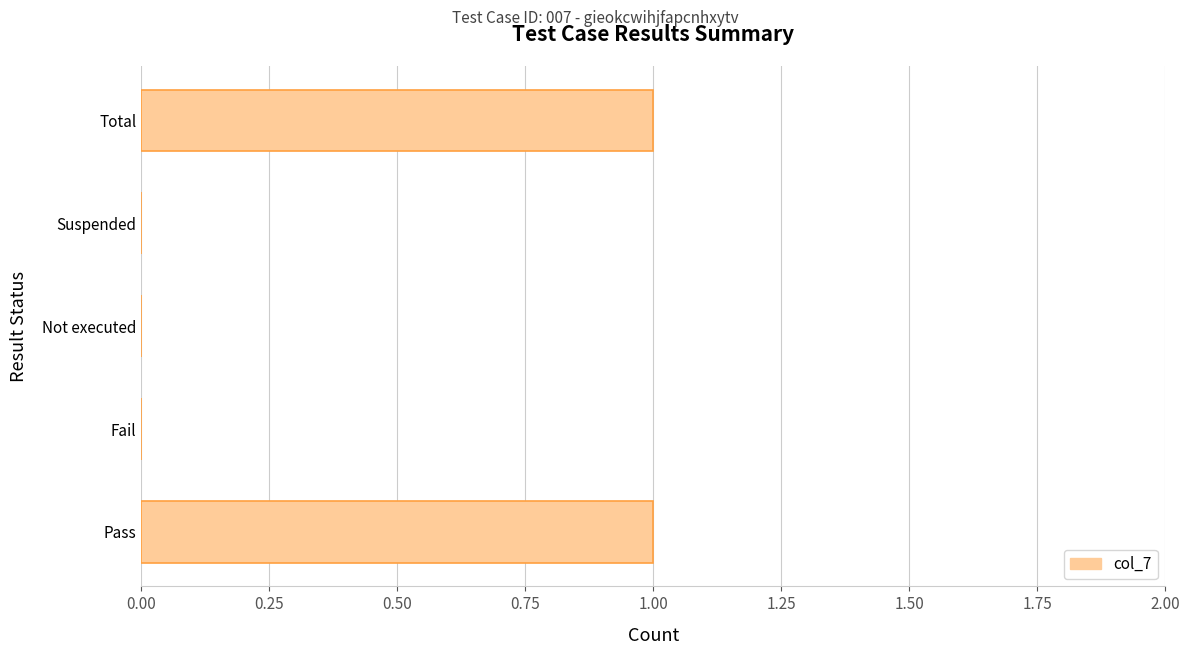

Count the number of categories in the chart.

5